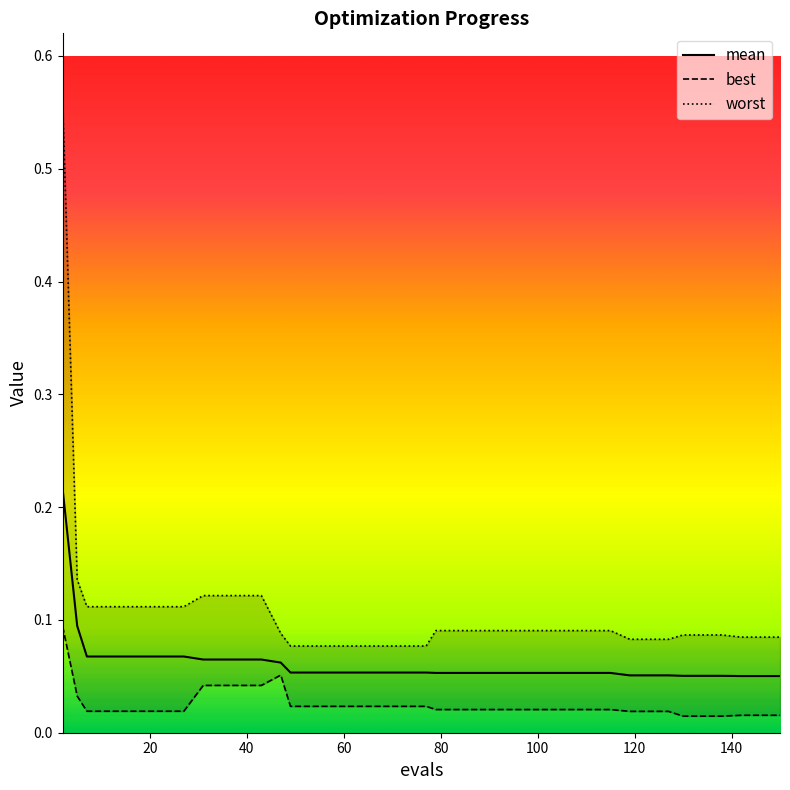

Is it true that worst equals 0.1 at 32?

False